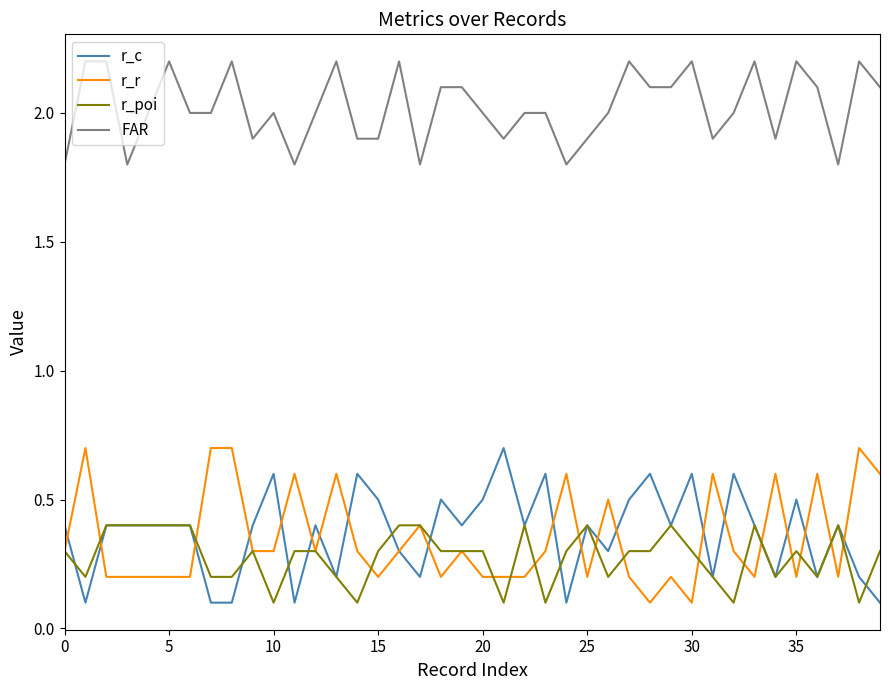

What is the highest value of the r_r series?

0.7